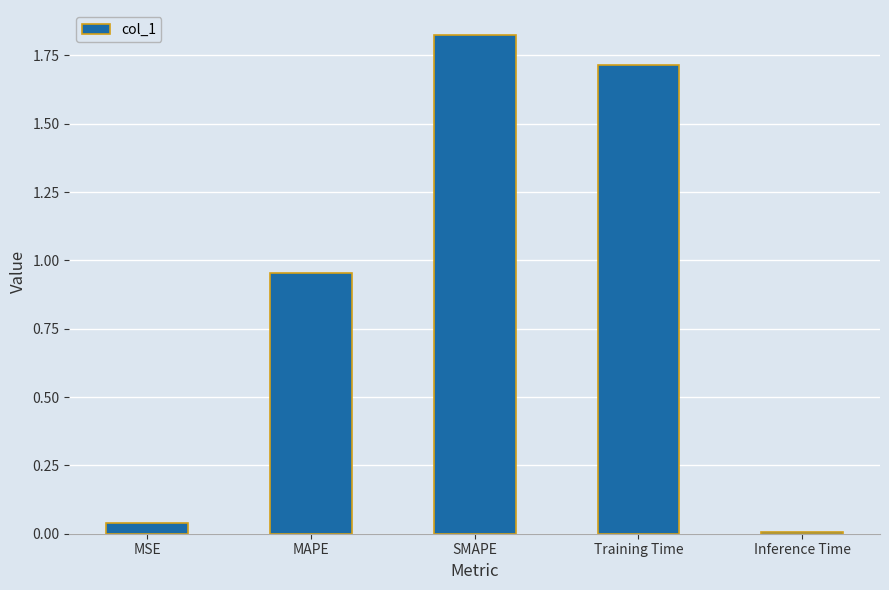

What is the sum of all values?

4.5